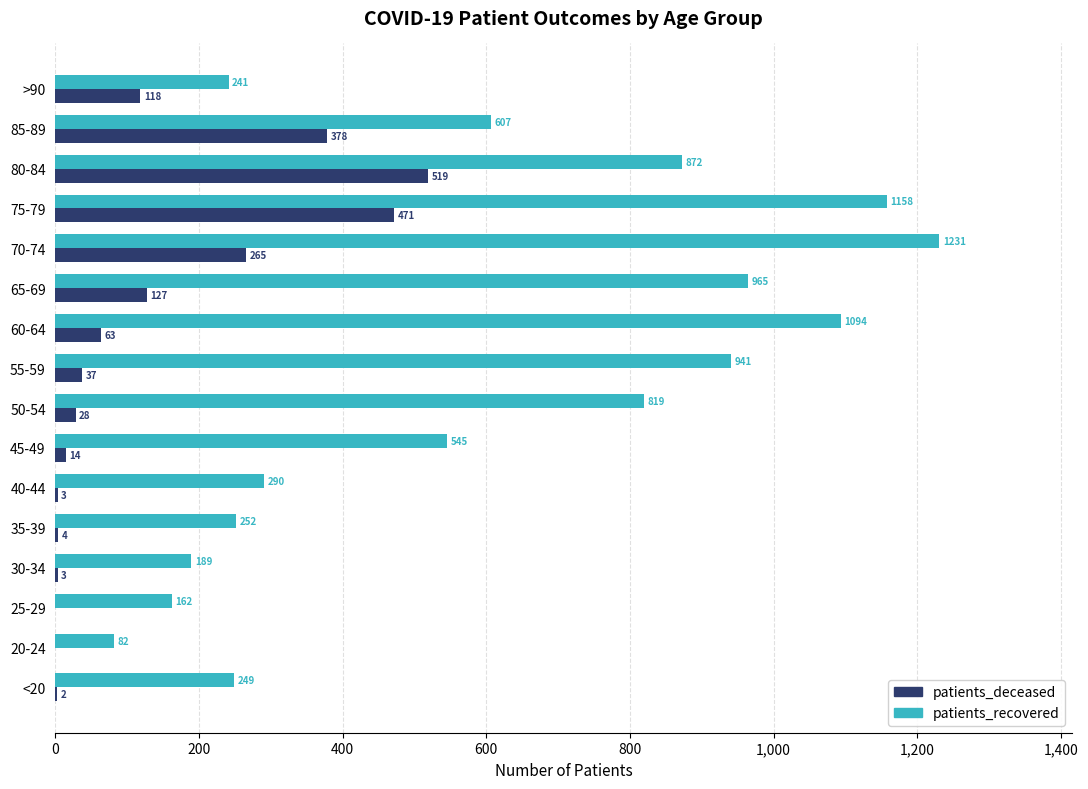

What is the maximum value for patients_deceased?

519